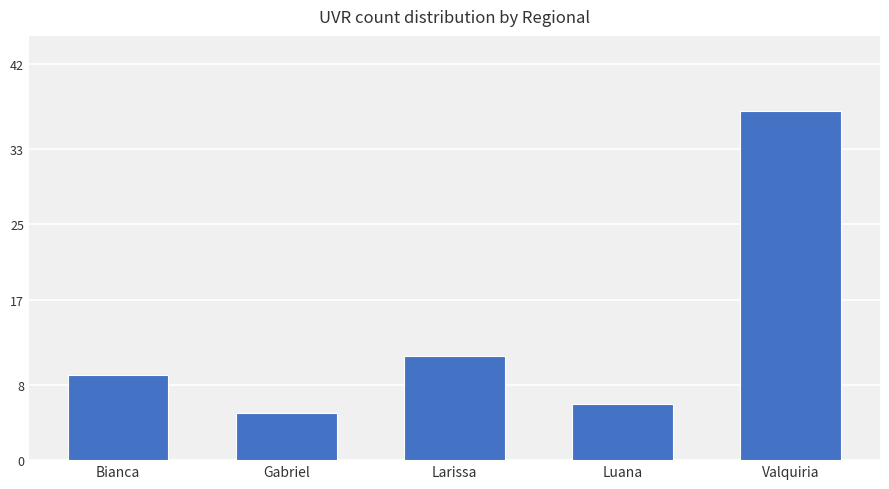

Reading left to right, list all the values displayed in this chart.

9	5	11	6	37